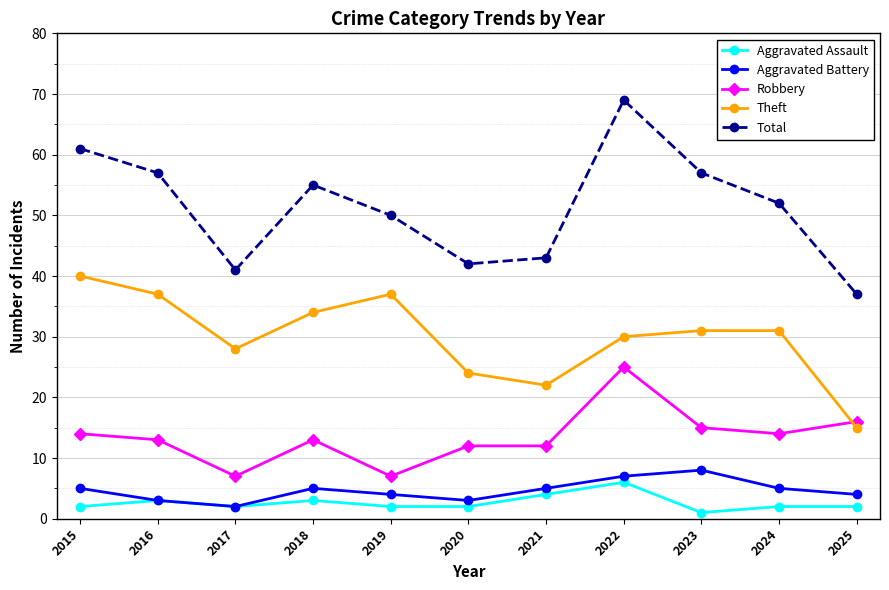

How many interior local valleys does the Theft series have?

2